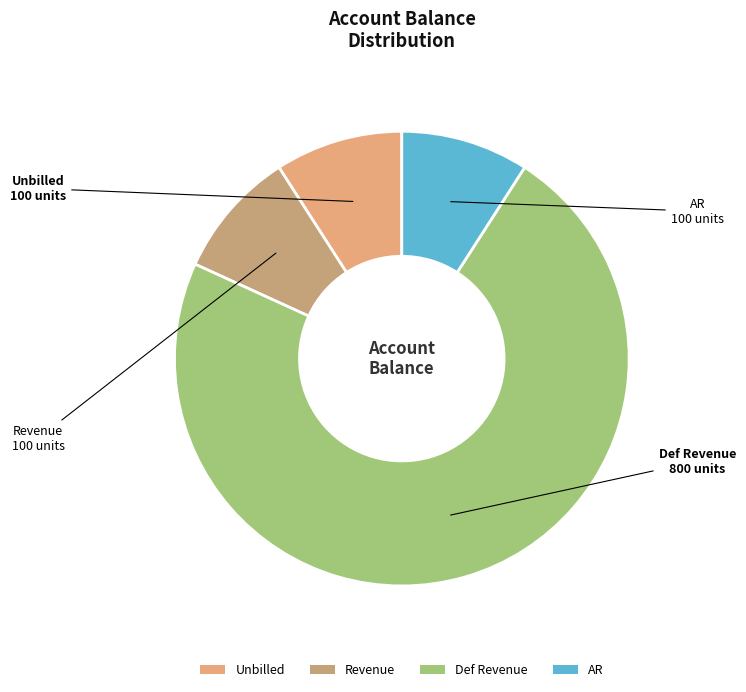

Does any single category account for the majority?

Yes